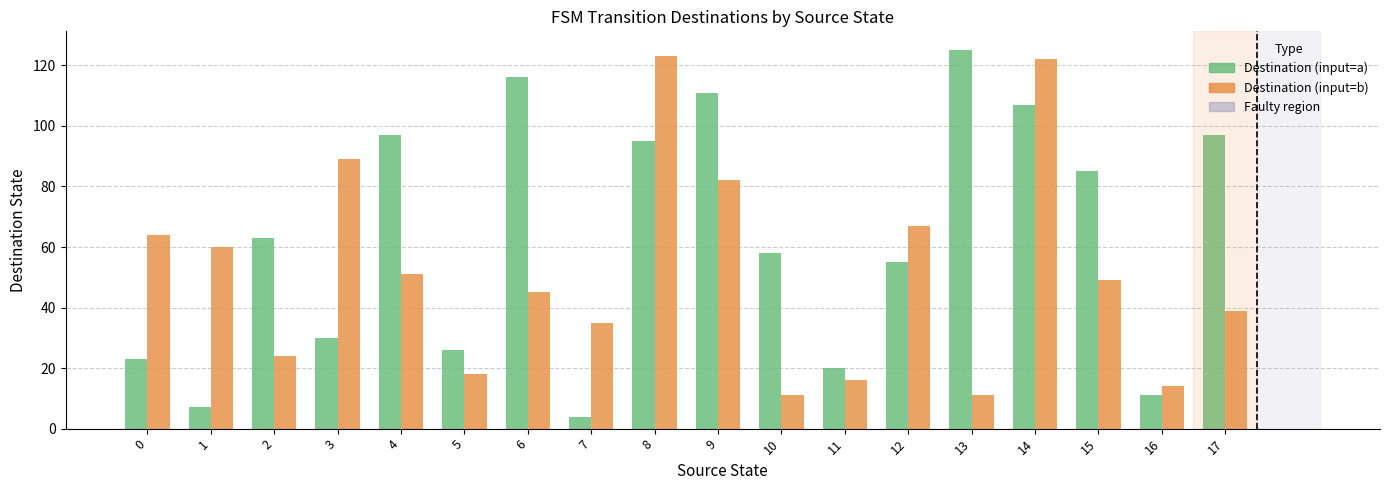

Which series changed the most between 6 and 16?

Destination (input=a)